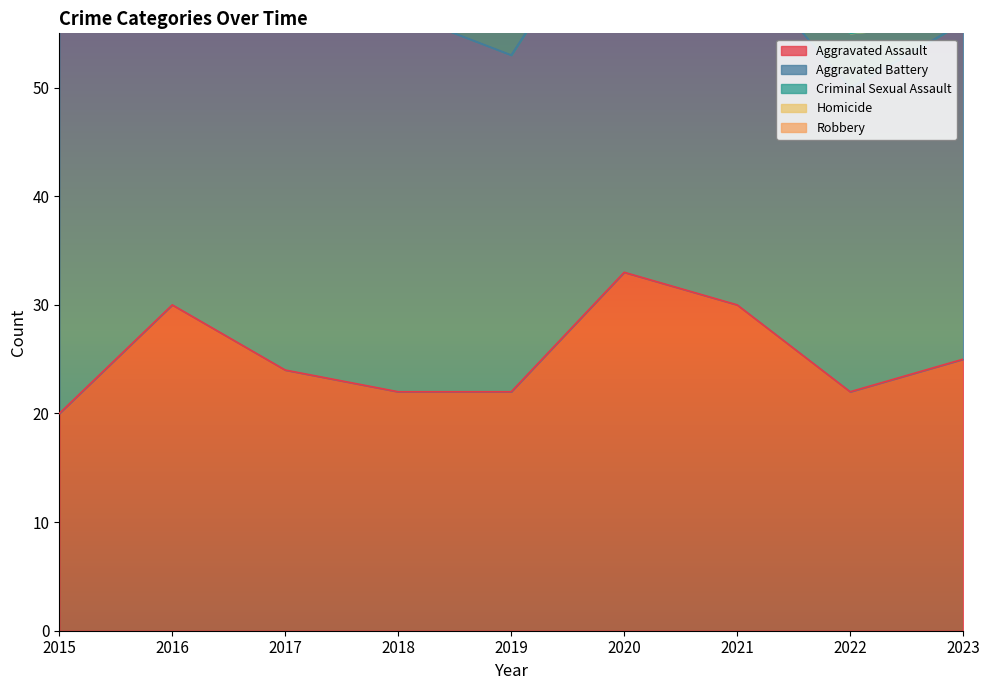

What is the difference between the highest and lowest values at 2017?

48